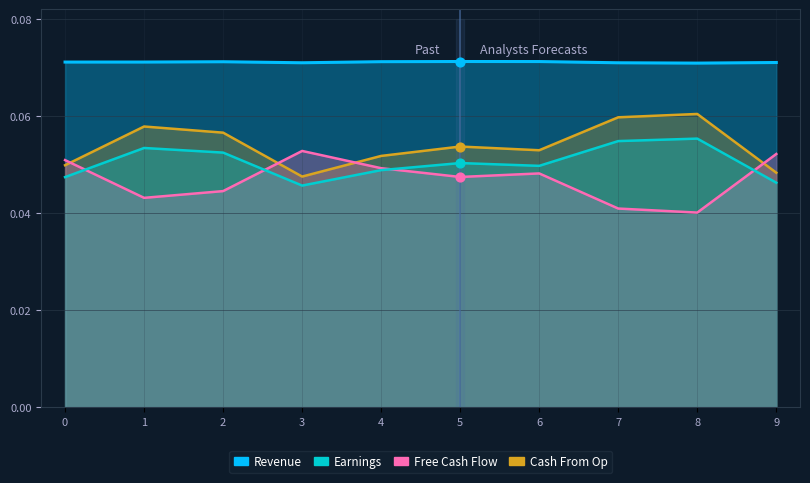

Which series contains the lowest Y value?

Free Cash Flow